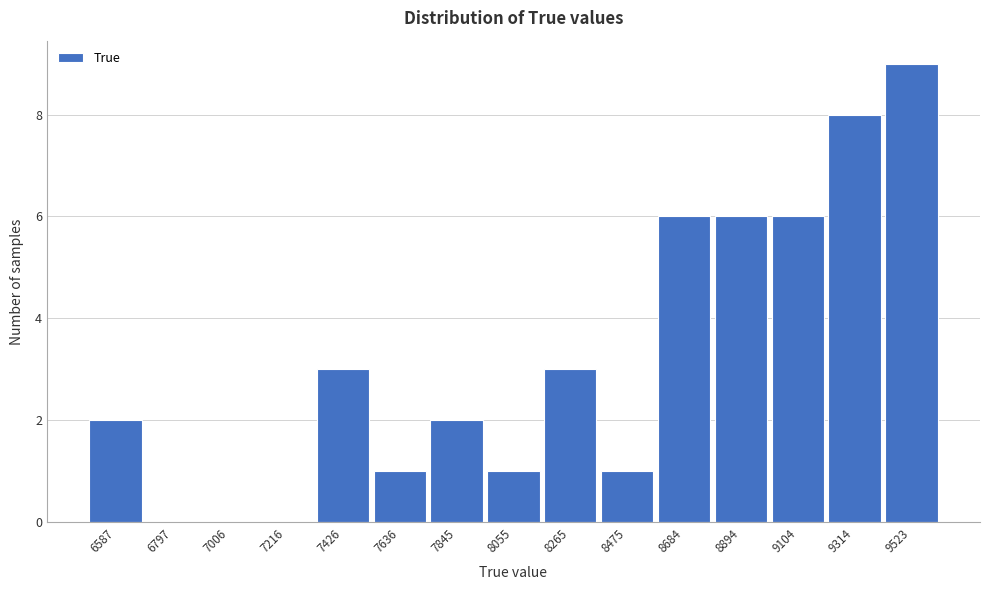

Reading left to right, what are all the values shown in this chart?

6587=2	6797=0	7006=0	7216=0	7426=3	7636=1	7845=2	8055=1	8265=3	8475=1	8684=6	8894=6	9104=6	9314=8	9523=9